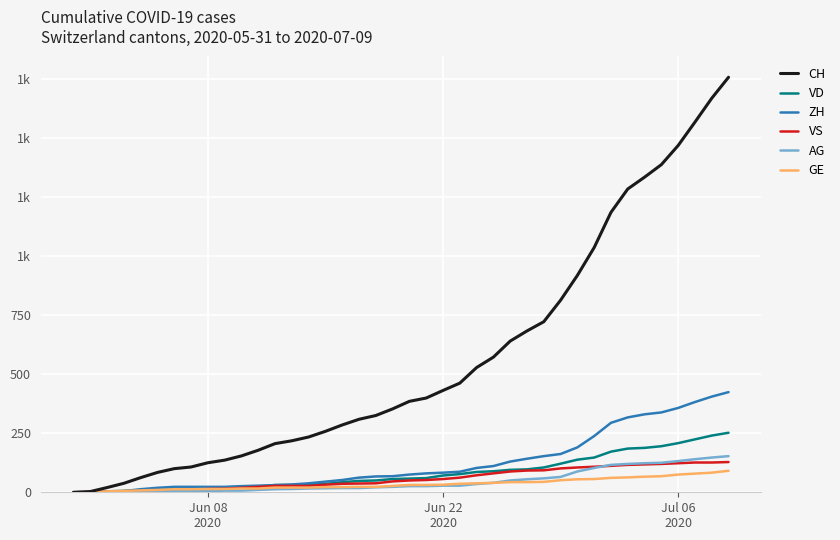

Is this an area chart (filled region under the line)?

No